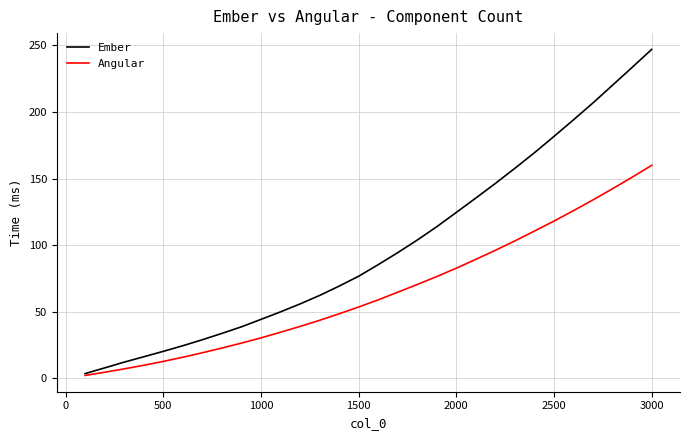

Rank the series by their average value, from highest to lowest.

Ember, Angular